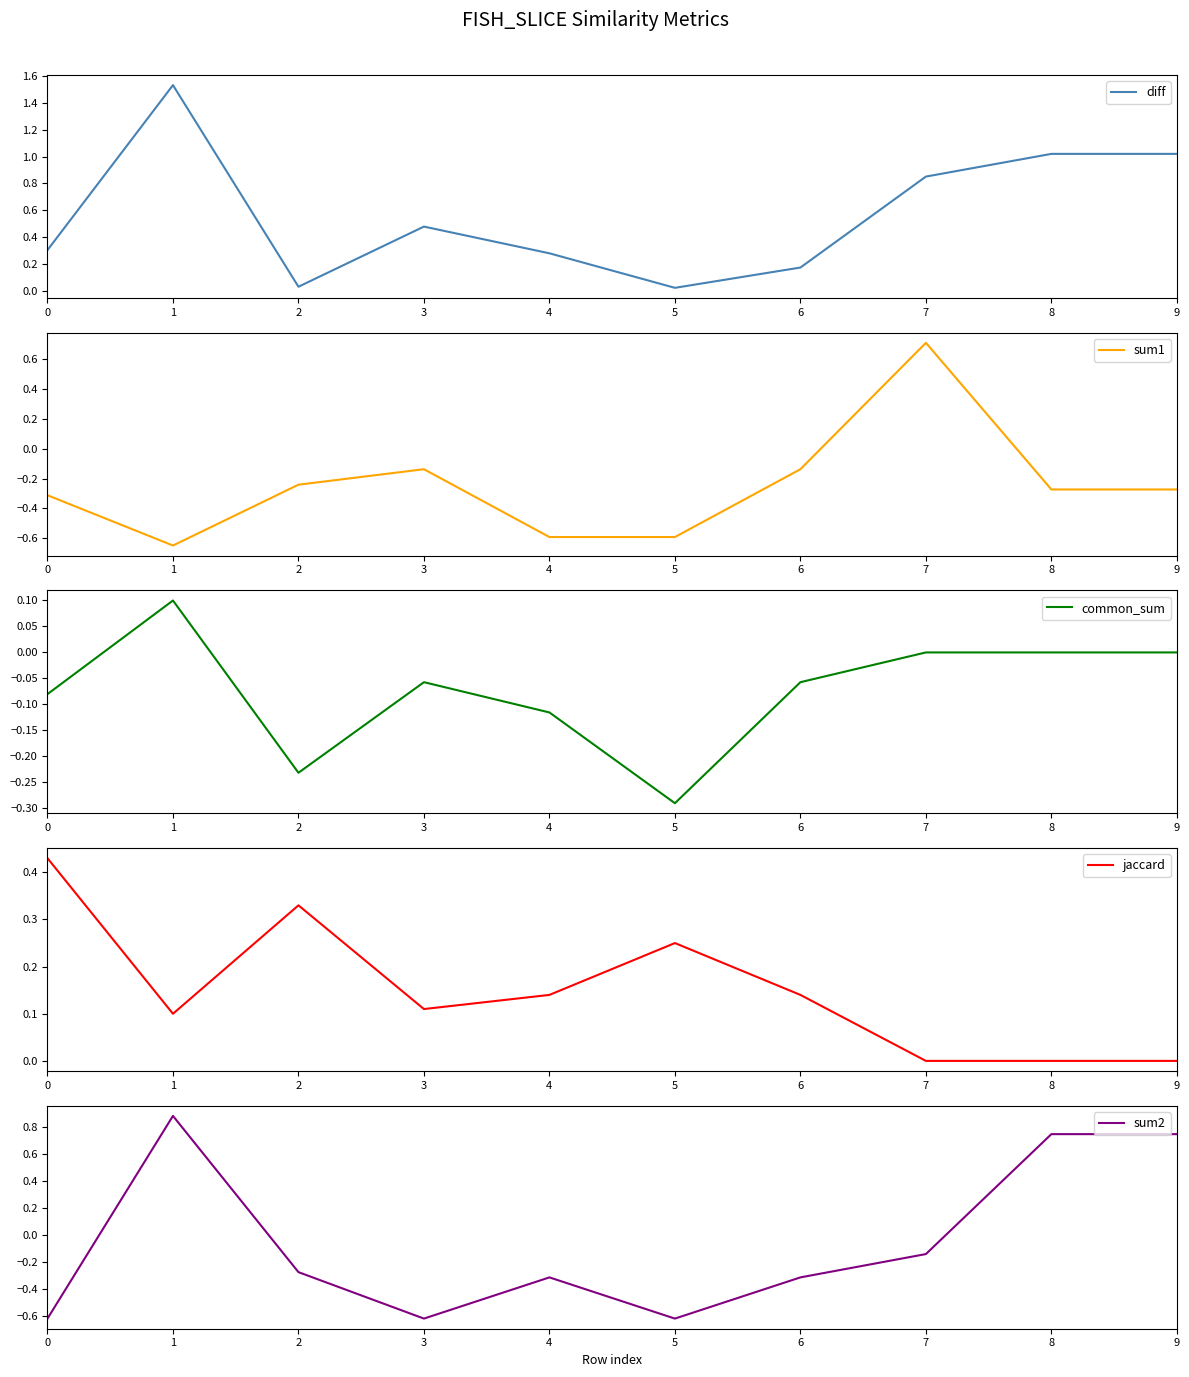

At how many categories does at least one series exceed 0?

10